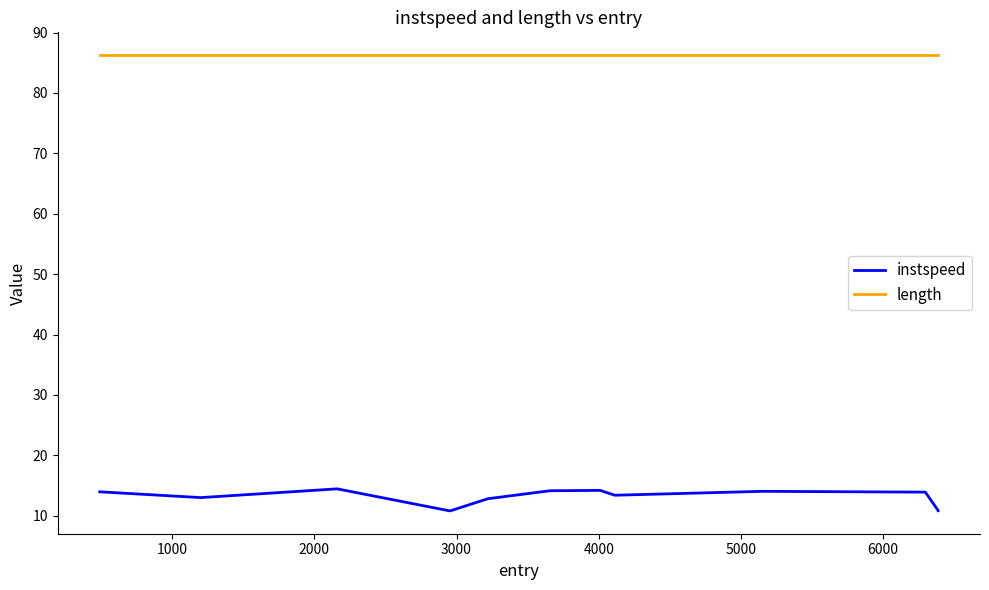

What is the average value of the instspeed series?

13.0